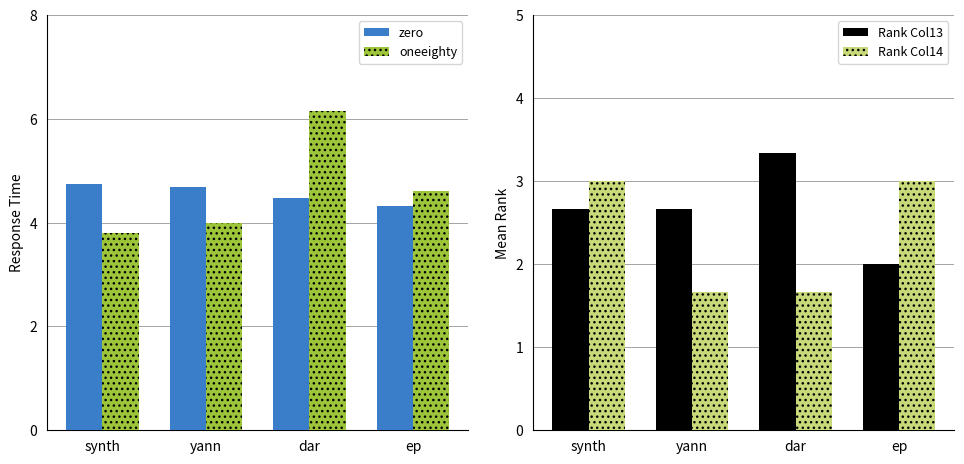

True or false: zero has a value of 4.5 at dar.

True